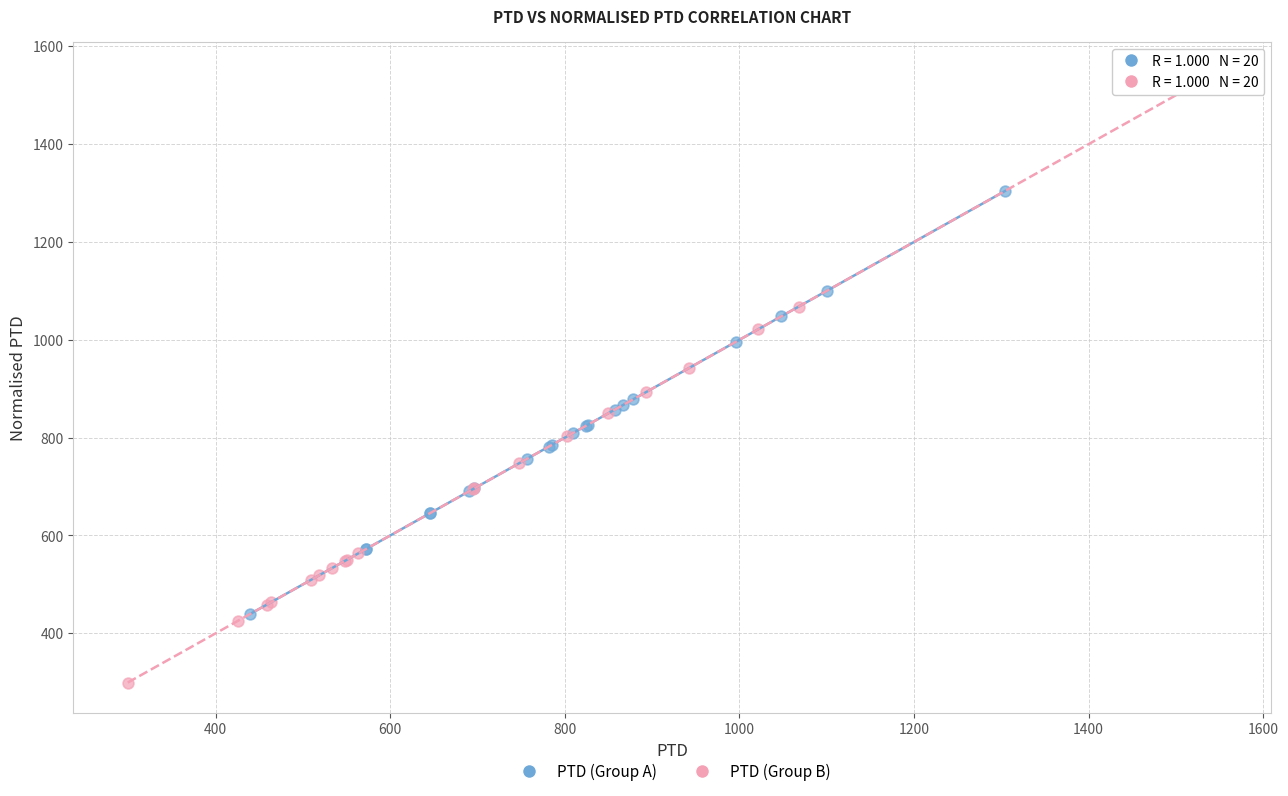

Which series has the largest Y range (max minus min)?

PTD (Group B)